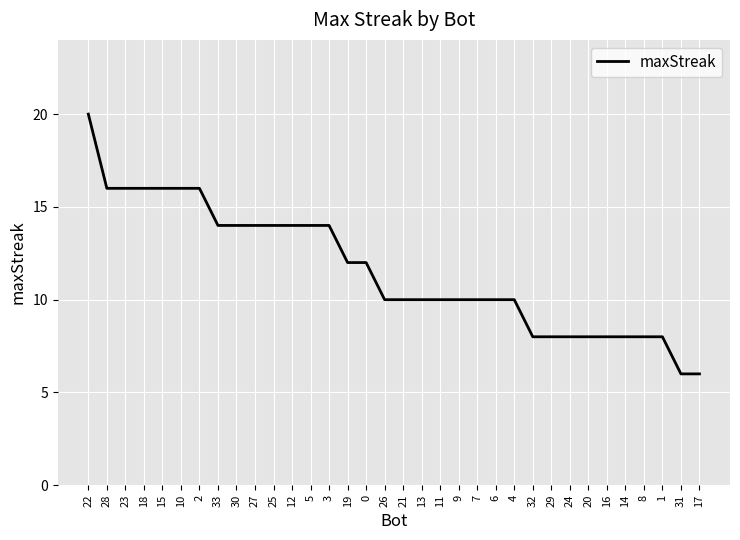

What is the smallest value displayed?

6